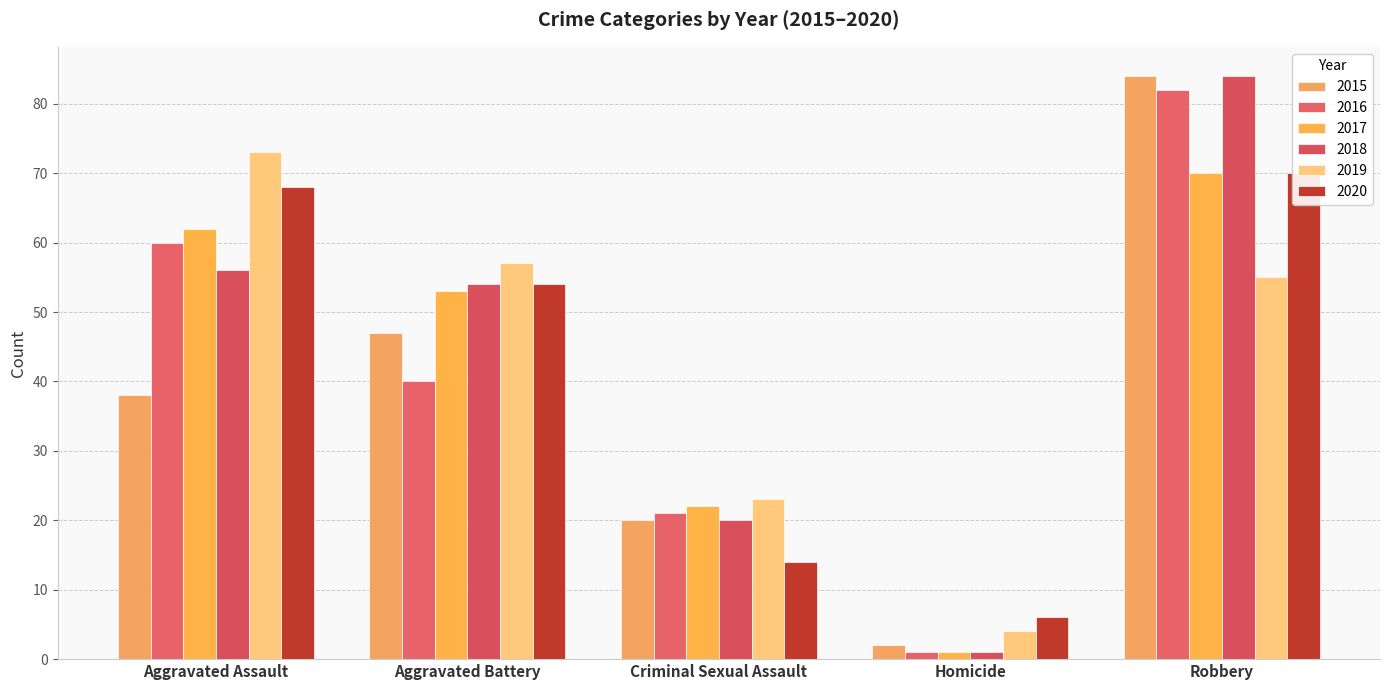

What is the label of the 5th bar from the right?

Aggravated Assault